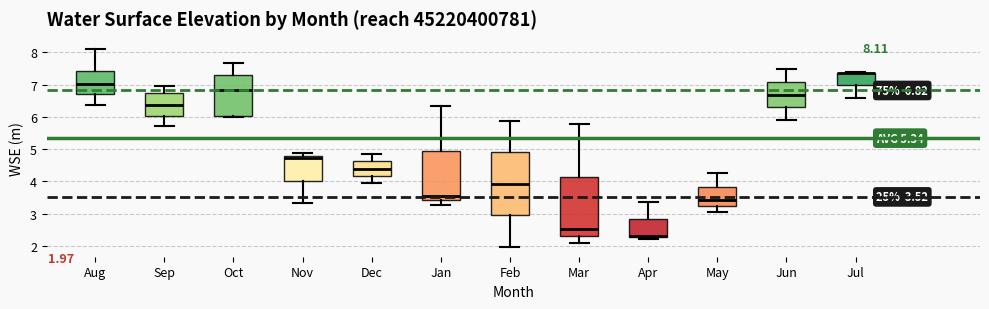

Comparing the boxes themselves (not the whiskers), which one is the tallest?

Feb